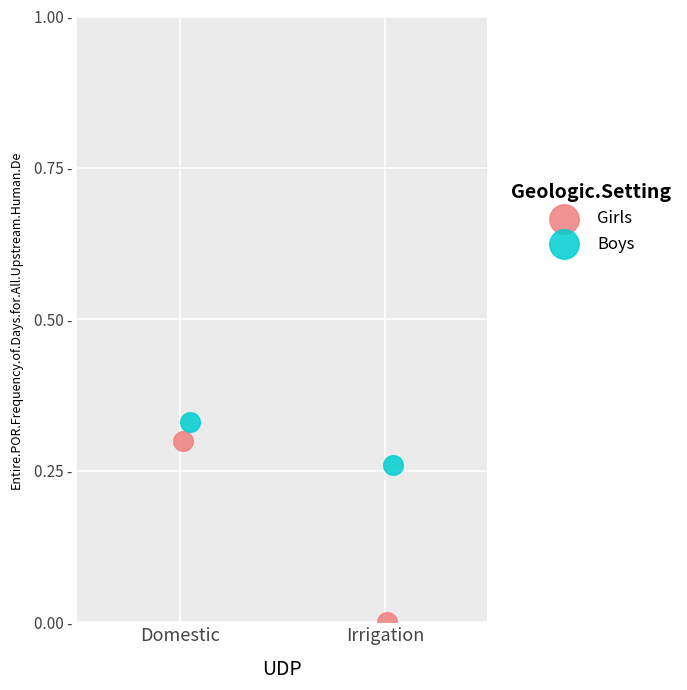

Which series contains the highest Y value?

Boys